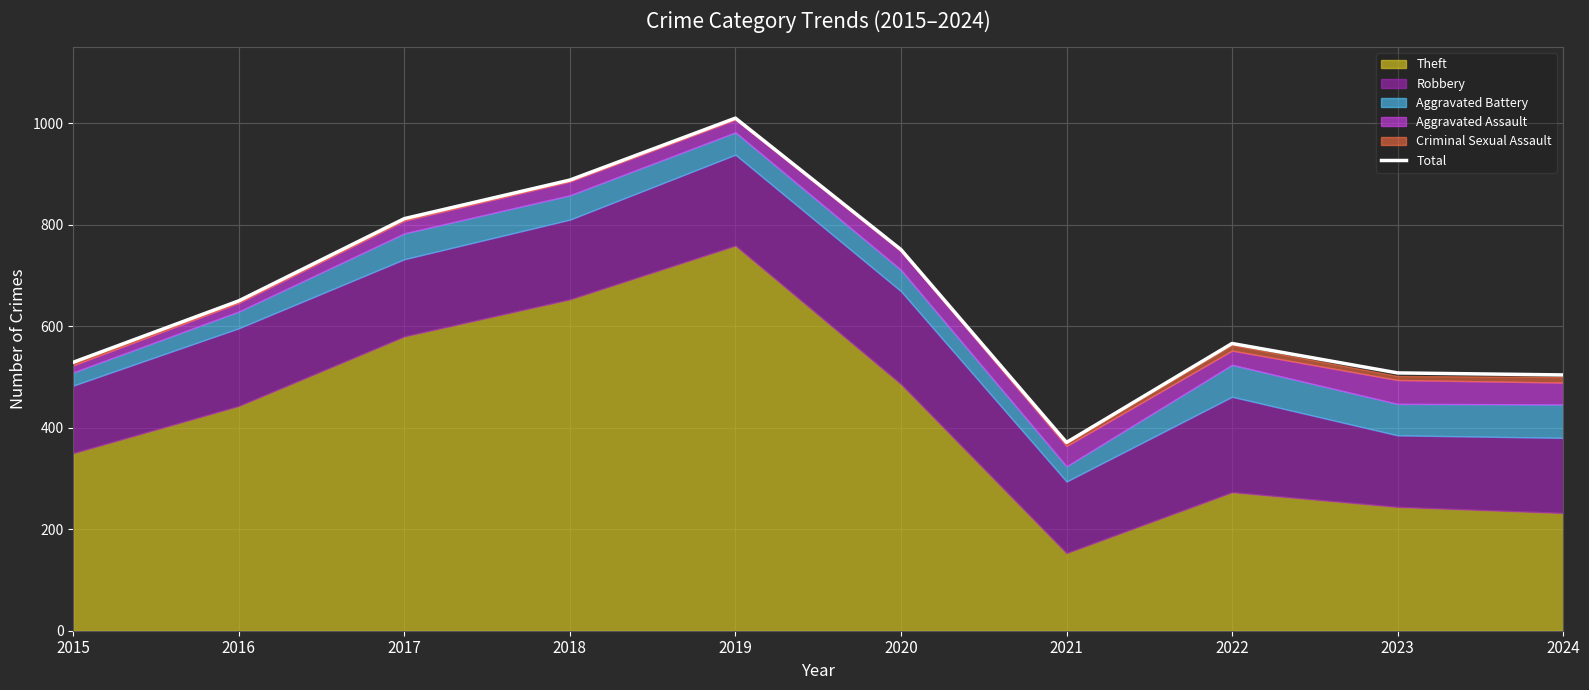

Read the value at 2021.

371